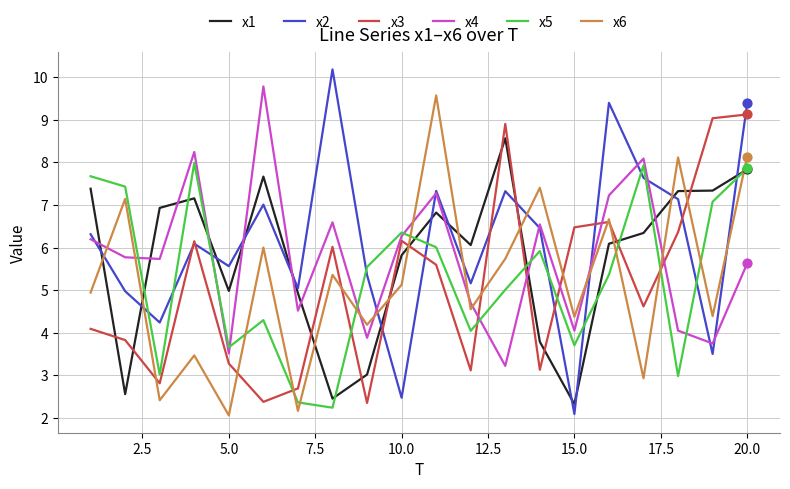

Which series has the largest total across all categories?

x2